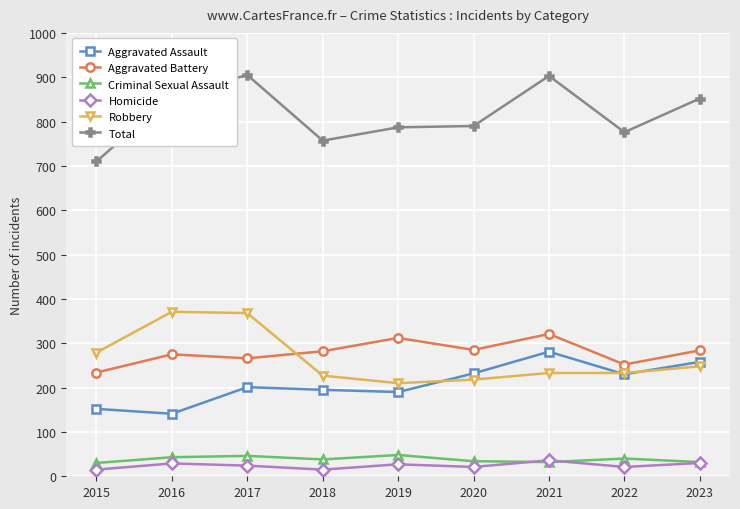

What is the minimum value for Robbery?

210